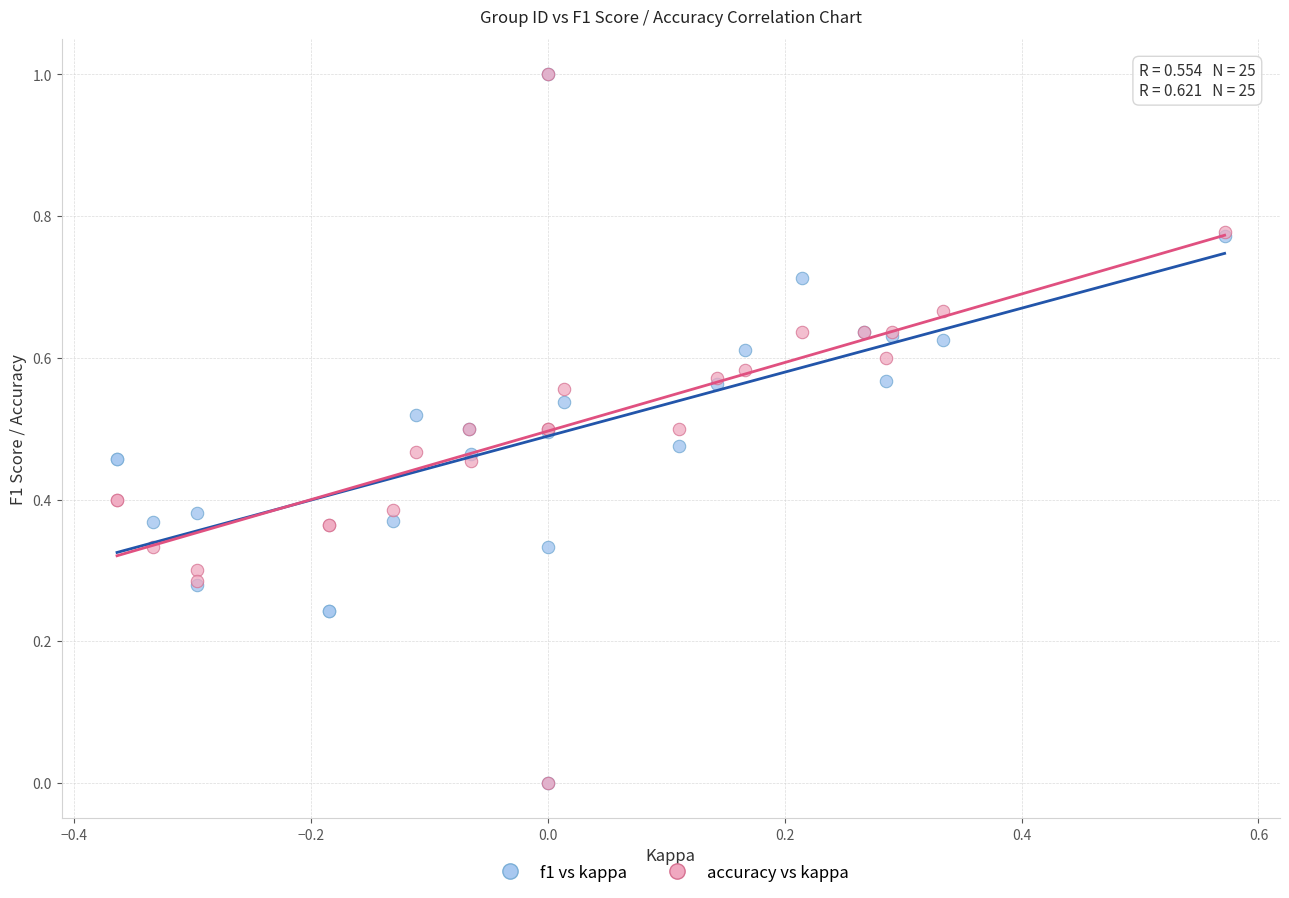

What are all the series names shown in the legend?

f1 vs kappa, accuracy vs kappa